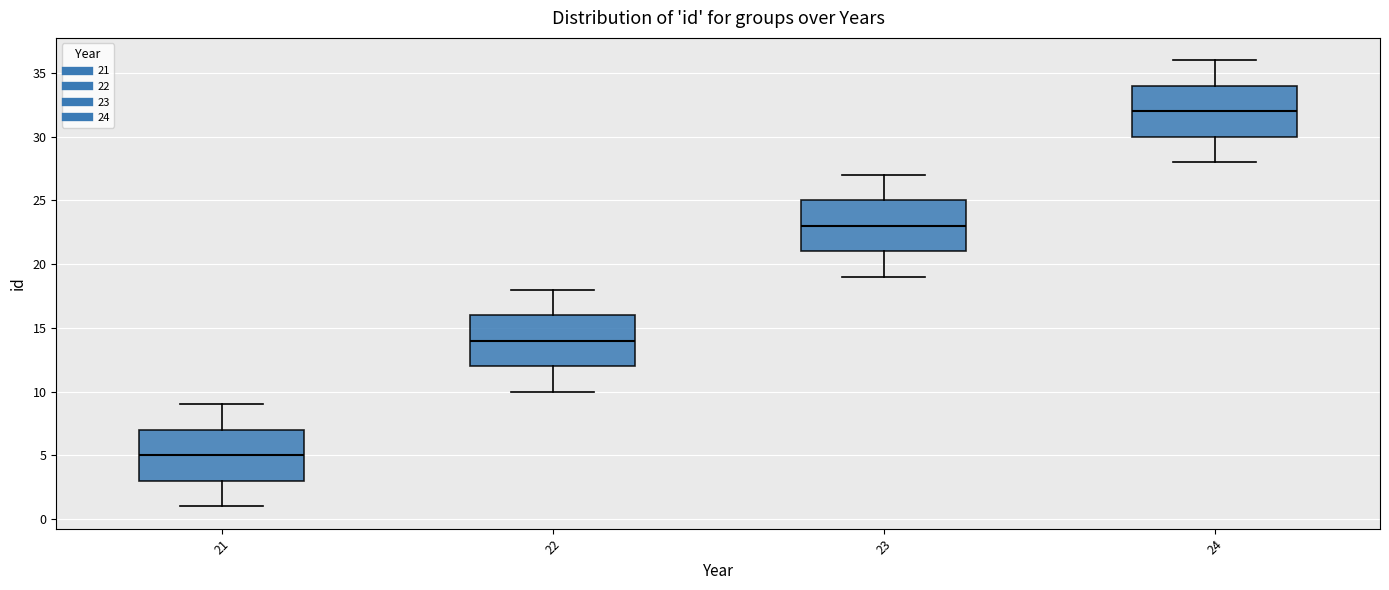

Where does the upper whisker of the box at x = 24 end on the y-axis? The values are not printed on the chart, so give them approximately, as read against the axis.

36